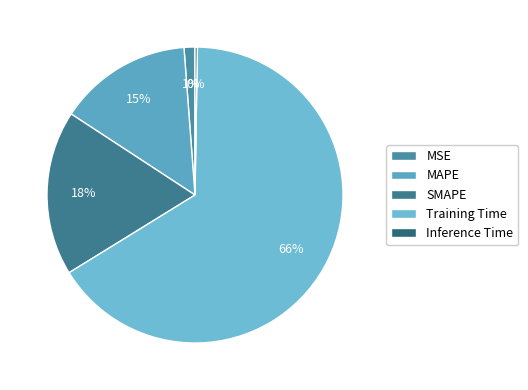

True or false: MAPE accounts for 22% of the total.

False